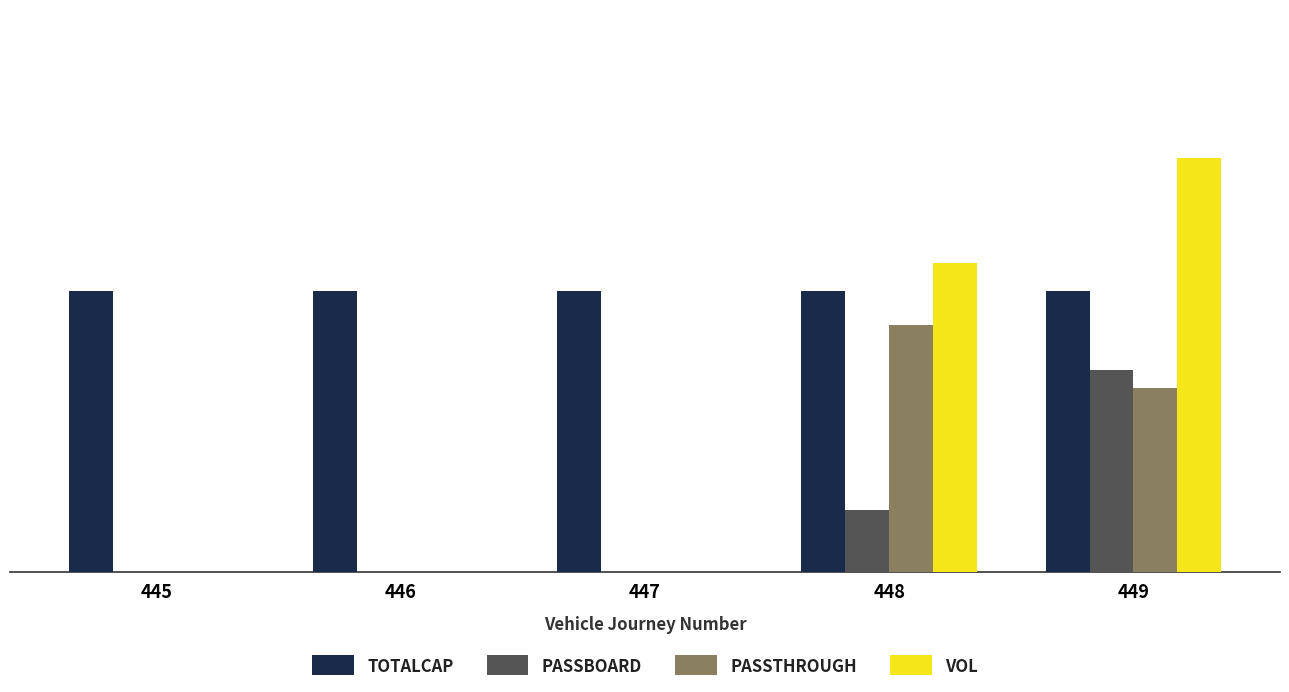

Which series has the largest total across all categories?

TOTALCAP